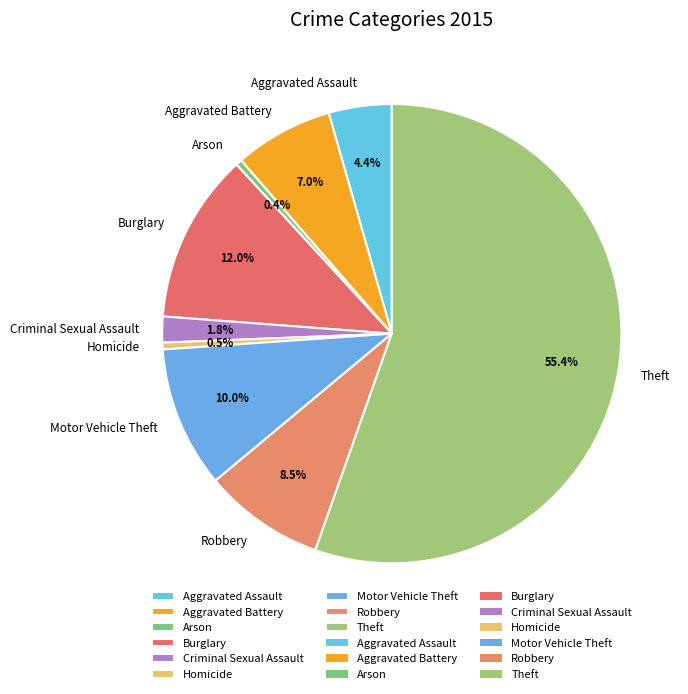

To the nearest percent, what percentage of the pie is Aggravated Battery?

7%